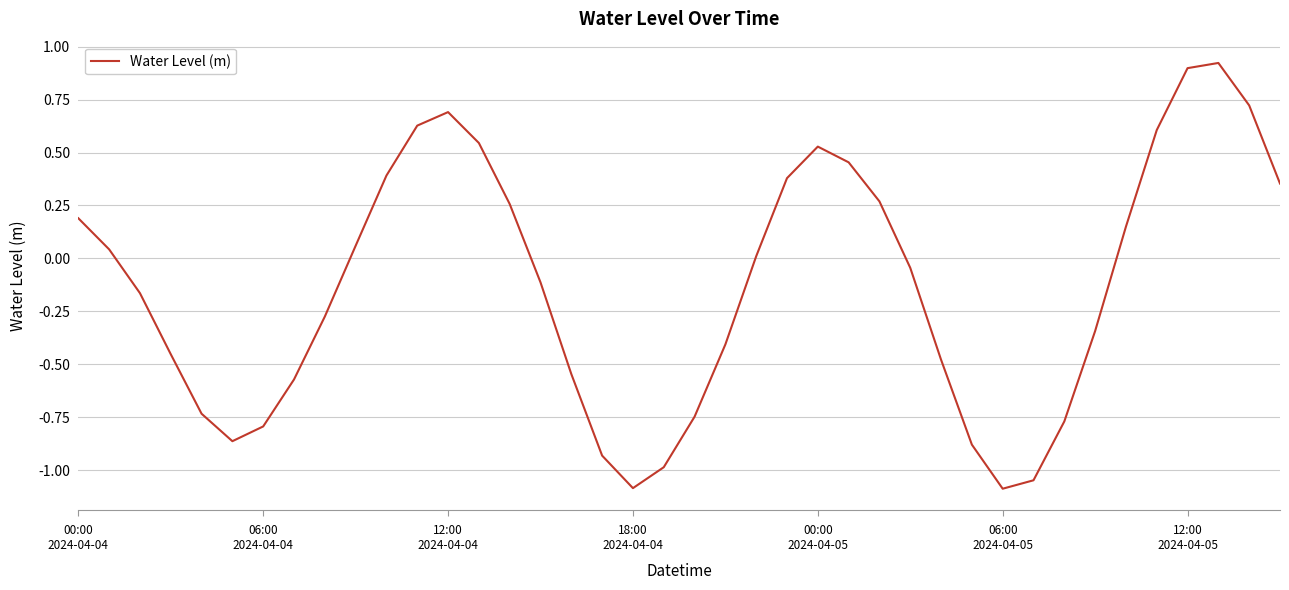

What is the smallest value displayed?

-1.1